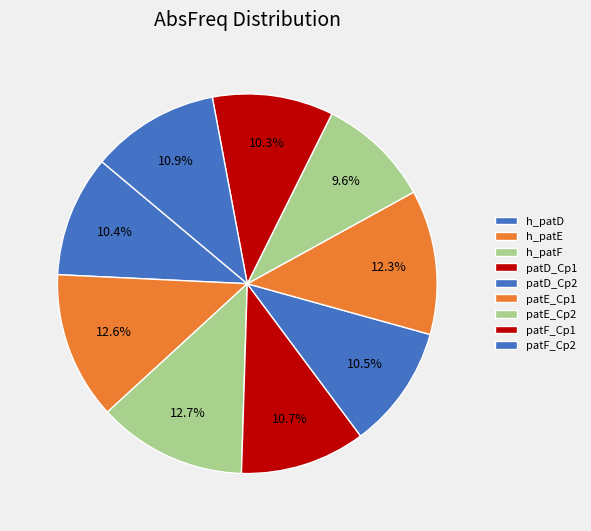

To the nearest percent, what is the average slice percentage?

11%